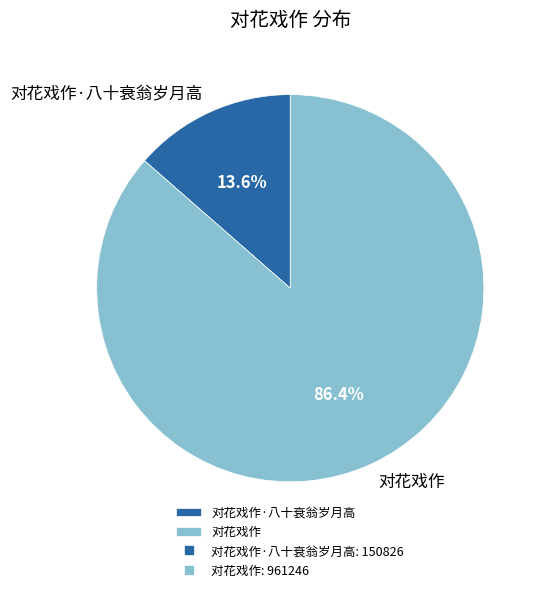

How many segments does this pie chart have?

2